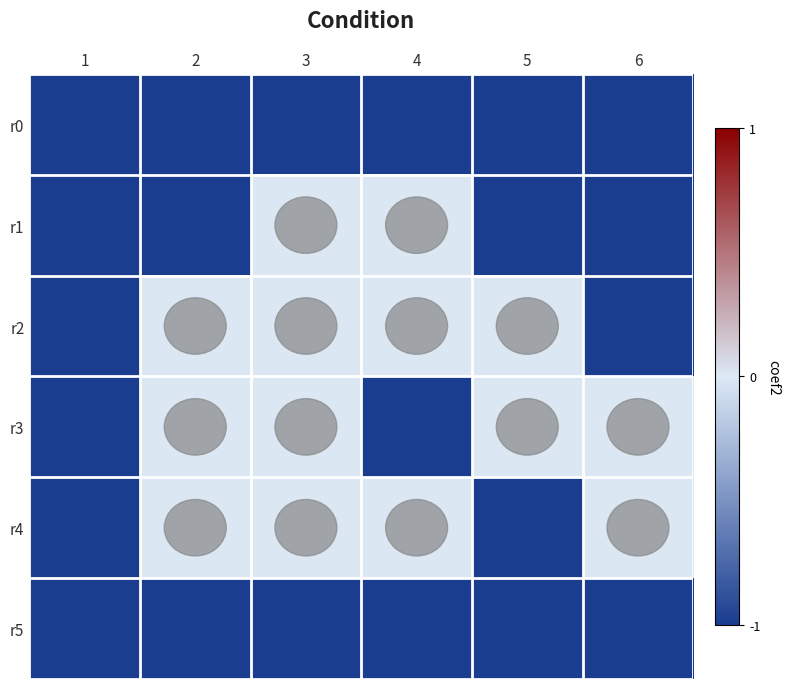

What is the total value across all series at 1?

-6